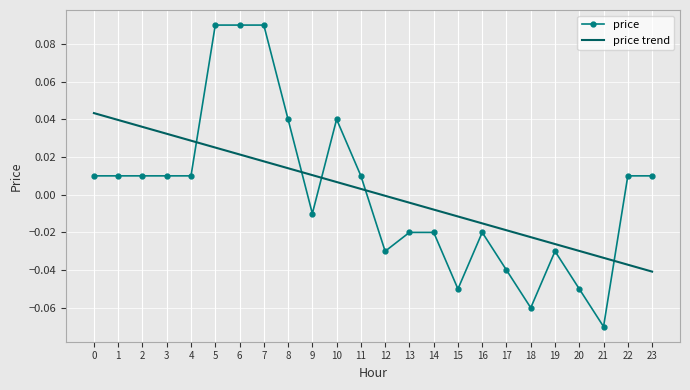

Is it true that price equals 0.0 at 11?

True